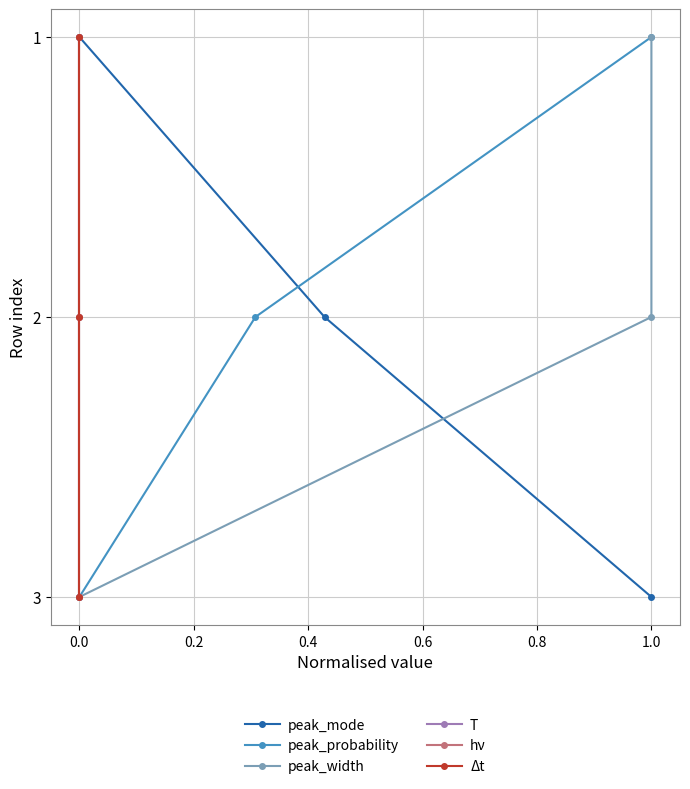

What is the value of the hν point at the 3rd from the left?

3